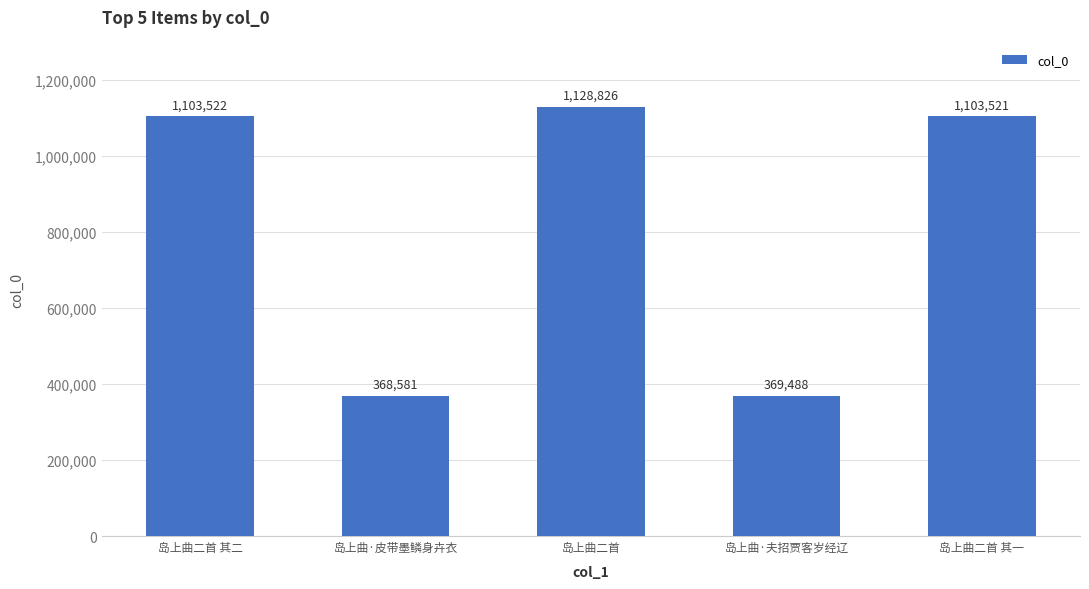

Between 岛上曲二首 其一 and 岛上曲二首 其二, which is larger?

岛上曲二首 其二